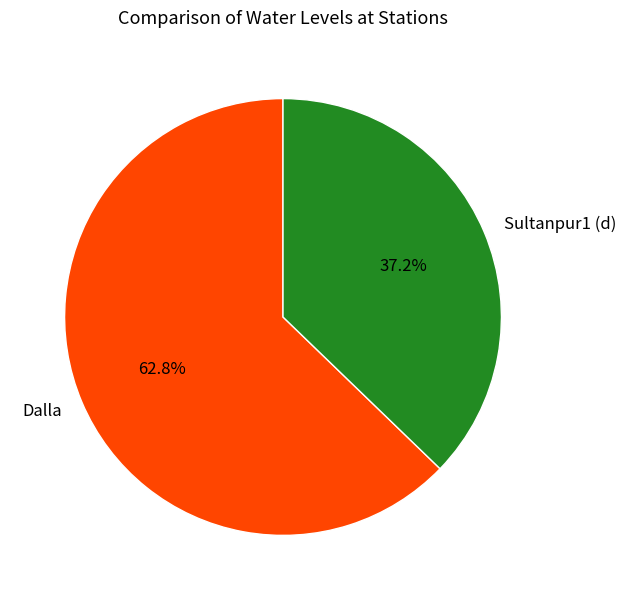

Count the number of slices in the pie.

2